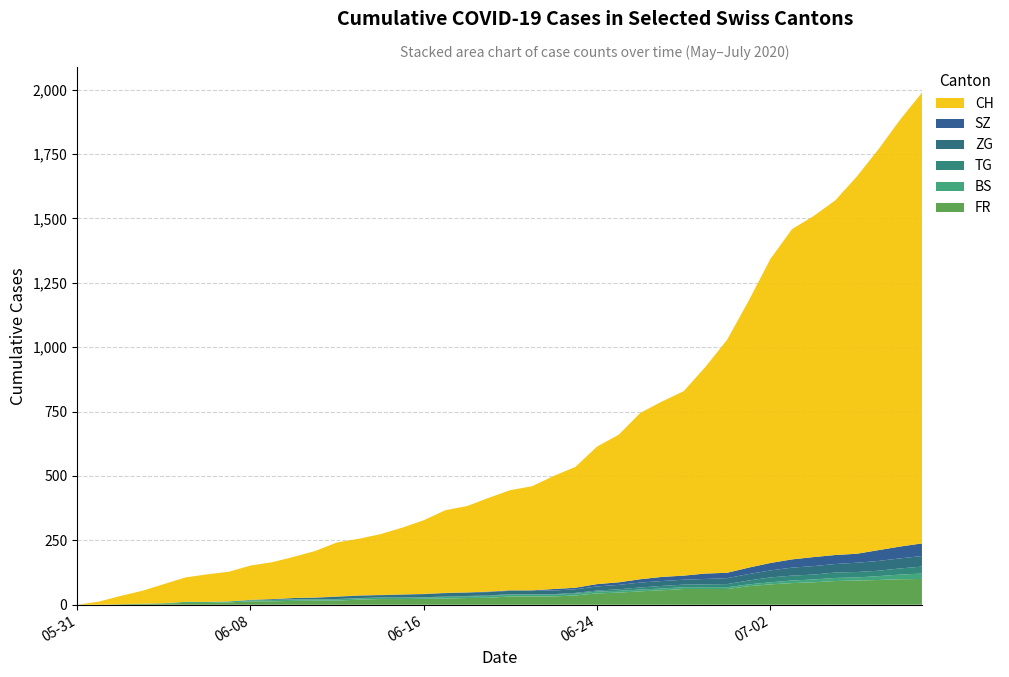

Reading right to left, extract all data points from this chart.

FR: 2020-07-09=100	2020-07-08=99	2020-07-07=96	2020-07-06=94	2020-07-05=92	2020-07-04=87	2020-07-03=84	2020-07-02=79	2020-07-01=72	2020-06-30=61	2020-06-29=61	2020-06-28=61	2020-06-27=56	2020-06-26=52	2020-06-25=47	2020-06-24=44	2020-06-23=36	2020-06-22=32	2020-06-21=32	2020-06-20=32	2020-06-19=27	2020-06-18=26	2020-06-17=24	2020-06-16=23	2020-06-15=22	2020-06-14=22	2020-06-13=20	2020-06-12=16	2020-06-11=16	2020-06-10=15	2020-06-09=13	2020-06-08=13	2020-06-07=9	2020-06-06=7	2020-06-05=7	2020-06-04=5	2020-06-03=3	2020-06-02=2	2020-06-01=0	2020-05-31=0
BS: 2020-07-09=21	2020-07-08=18	2020-07-07=15	2020-07-06=12	2020-07-05=12	2020-07-04=11	2020-07-03=10	2020-07-02=8	2020-07-01=7	2020-06-30=7	2020-06-29=7	2020-06-28=7	2020-06-27=7	2020-06-26=7	2020-06-25=7	2020-06-24=7	2020-06-23=7	2020-06-22=7	2020-06-21=7	2020-06-20=7	2020-06-19=7	2020-06-18=6	2020-06-17=6	2020-06-16=5	2020-06-15=5	2020-06-14=5	2020-06-13=5	2020-06-12=5	2020-06-11=5	2020-06-10=5	2020-06-09=5	2020-06-08=4	2020-06-07=4	2020-06-06=4	2020-06-05=4	2020-06-04=1	2020-06-03=1	2020-06-02=0	2020-06-01=0	2020-05-31=0
TG: 2020-07-09=27	2020-07-08=24	2020-07-07=21	2020-07-06=21	2020-07-05=21	2020-07-04=19	2020-07-03=19	2020-07-02=19	2020-07-01=15	2020-06-30=12	2020-06-29=11	2020-06-28=10	2020-06-27=10	2020-06-26=8	2020-06-25=6	2020-06-24=4	2020-06-23=3	2020-06-22=2	2020-06-21=2	2020-06-20=2	2020-06-19=2	2020-06-18=2	2020-06-17=2	2020-06-16=1	2020-06-15=1	2020-06-14=1	2020-06-13=1	2020-06-12=1	2020-06-11=1	2020-06-10=1	2020-06-09=1	2020-06-08=1	2020-06-07=0	2020-06-06=0	2020-06-05=0	2020-06-04=0	2020-06-03=0	2020-06-02=0	2020-06-01=0	2020-05-31=0
ZG: 2020-07-09=41	2020-07-08=39	2020-07-07=38	2020-07-06=36	2020-07-05=33	2020-07-04=33	2020-07-03=31	2020-07-02=27	2020-07-01=25	2020-06-30=23	2020-06-29=21	2020-06-28=19	2020-06-27=19	2020-06-26=19	2020-06-25=17	2020-06-24=16	2020-06-23=14	2020-06-22=14	2020-06-21=13	2020-06-20=13	2020-06-19=13	2020-06-18=13	2020-06-17=13	2020-06-16=12	2020-06-15=11	2020-06-14=9	2020-06-13=9	2020-06-12=9	2020-06-11=5	2020-06-10=5	2020-06-09=3	2020-06-08=1	2020-06-07=0	2020-06-06=0	2020-06-05=0	2020-06-04=0	2020-06-03=0	2020-06-02=0	2020-06-01=0	2020-05-31=0
SZ: 2020-07-09=49	2020-07-08=46	2020-07-07=42	2020-07-06=35	2020-07-05=35	2020-07-04=35	2020-07-03=32	2020-07-02=29	2020-07-01=25	2020-06-30=21	2020-06-29=21	2020-06-28=16	2020-06-27=16	2020-06-26=13	2020-06-25=10	2020-06-24=9	2020-06-23=6	2020-06-22=6	2020-06-21=2	2020-06-20=2	2020-06-19=2	2020-06-18=1	2020-06-17=1	2020-06-16=1	2020-06-15=1	2020-06-14=1	2020-06-13=1	2020-06-12=1	2020-06-11=1	2020-06-10=0	2020-06-09=0	2020-06-08=0	2020-06-07=0	2020-06-06=0	2020-06-05=0	2020-06-04=0	2020-06-03=0	2020-06-02=0	2020-06-01=0	2020-05-31=0
CH: 2020-07-09=1750	2020-07-08=1658	2020-07-07=1557	2020-07-06=1465	2020-07-05=1377	2020-07-04=1324	2020-07-03=1282	2020-07-02=1180	2020-07-01=1036	2020-06-30=904	2020-06-29=802	2020-06-28=716	2020-06-27=681	2020-06-26=646	2020-06-25=573	2020-06-24=534	2020-06-23=469	2020-06-22=439	2020-06-21=404	2020-06-20=389	2020-06-19=364	2020-06-18=335	2020-06-17=321	2020-06-16=286	2020-06-15=259	2020-06-14=236	2020-06-13=220	2020-06-12=210	2020-06-11=181	2020-06-10=160	2020-06-09=143	2020-06-08=133	2020-06-07=115	2020-06-06=107	2020-06-05=95	2020-06-04=74	2020-06-03=50	2020-06-02=32	2020-06-01=12	2020-05-31=0